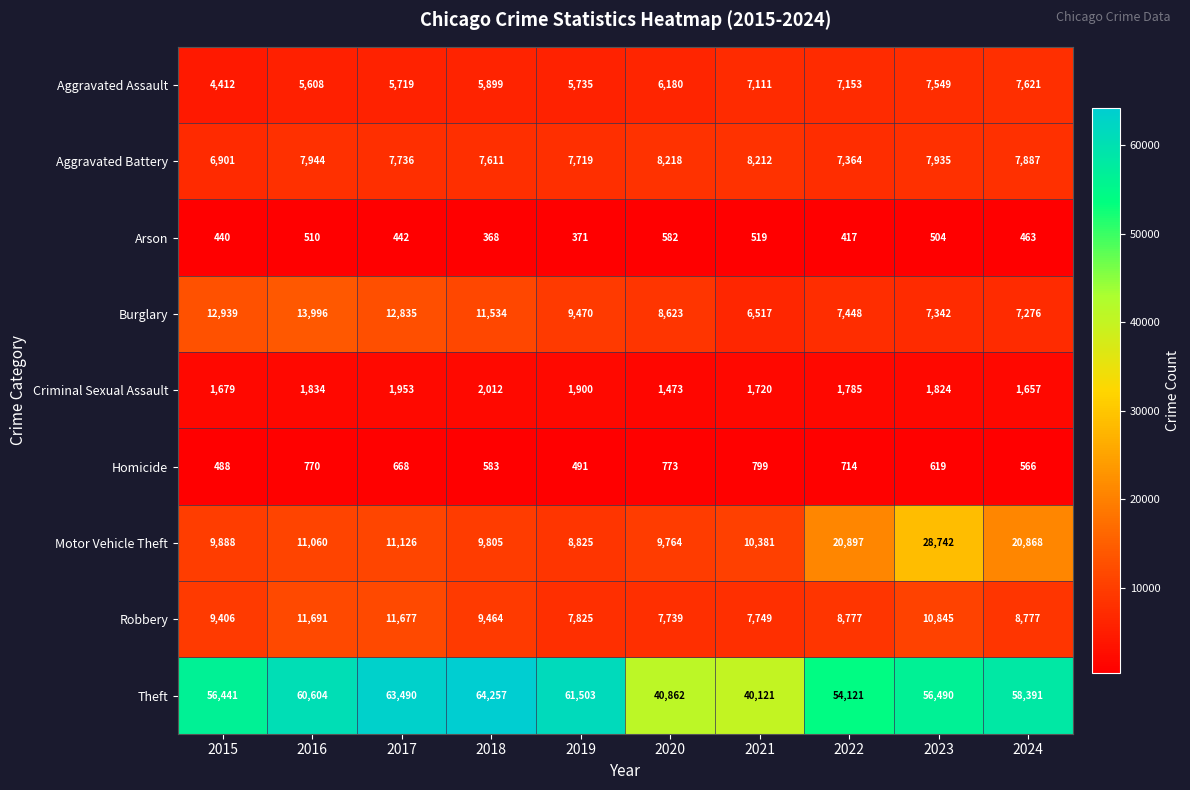

Is it true that Arson equals 510 at 2016?

True